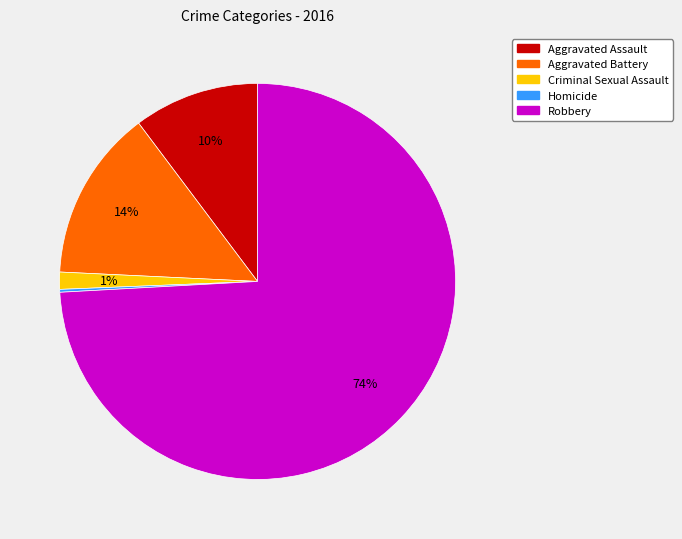

Is it true that Aggravated Battery is 23% of the pie?

False